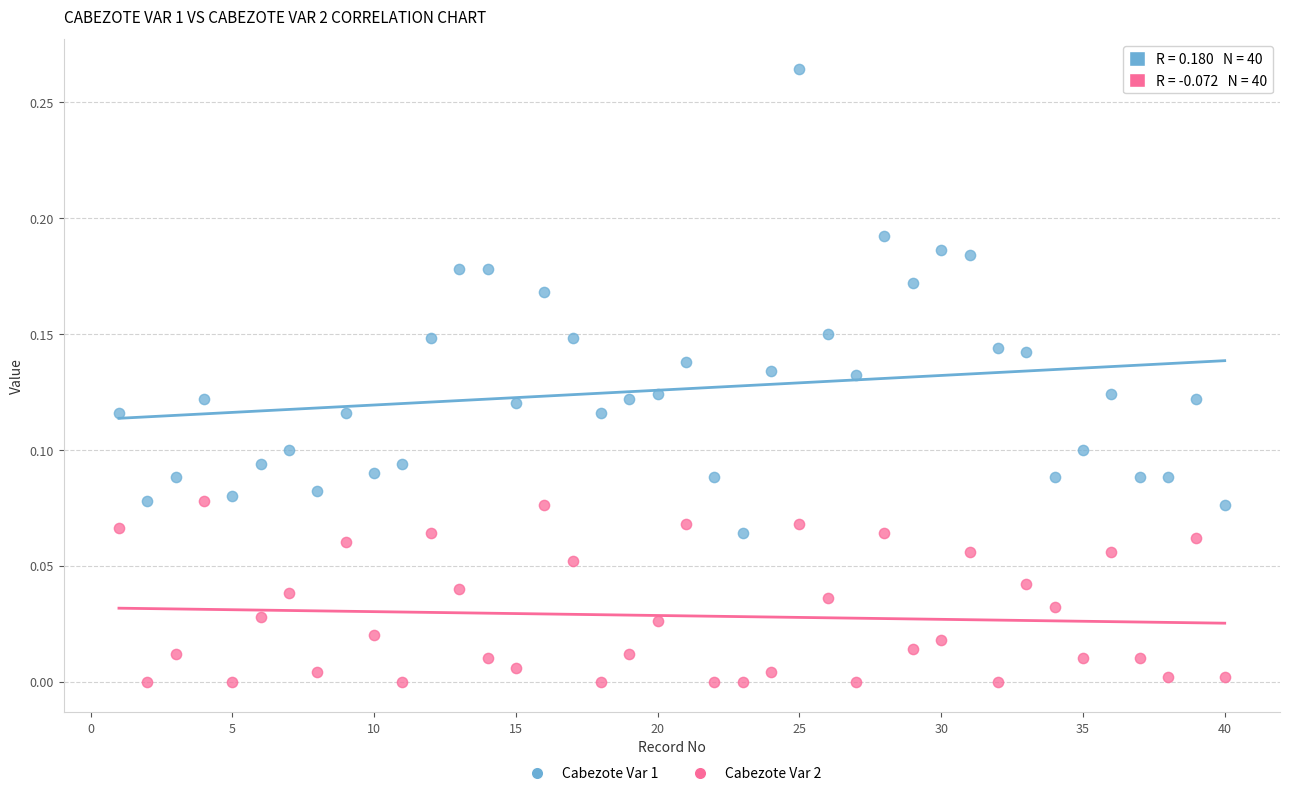

Which series contains the lowest Y value?

Cabezote Var 2